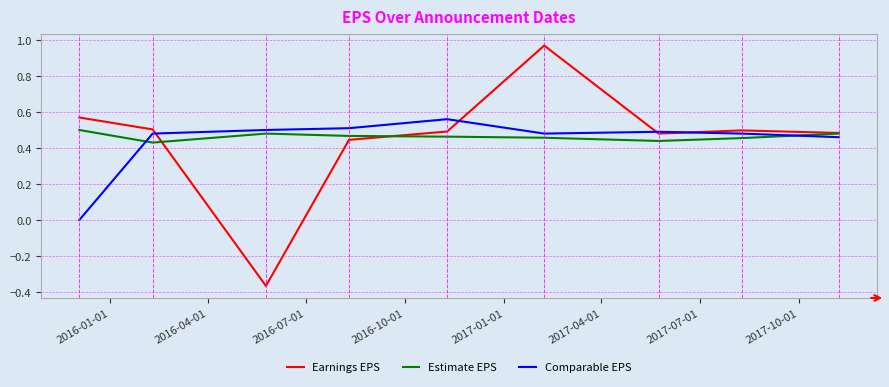

Which series has the largest range (max minus min)?

Earnings EPS